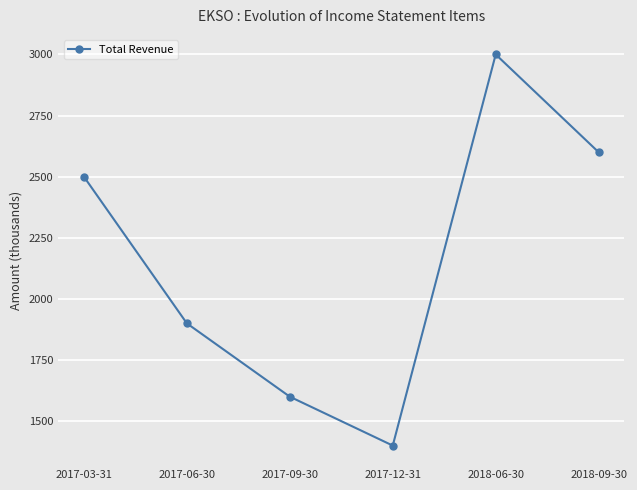

How many series are shown in this chart?

1